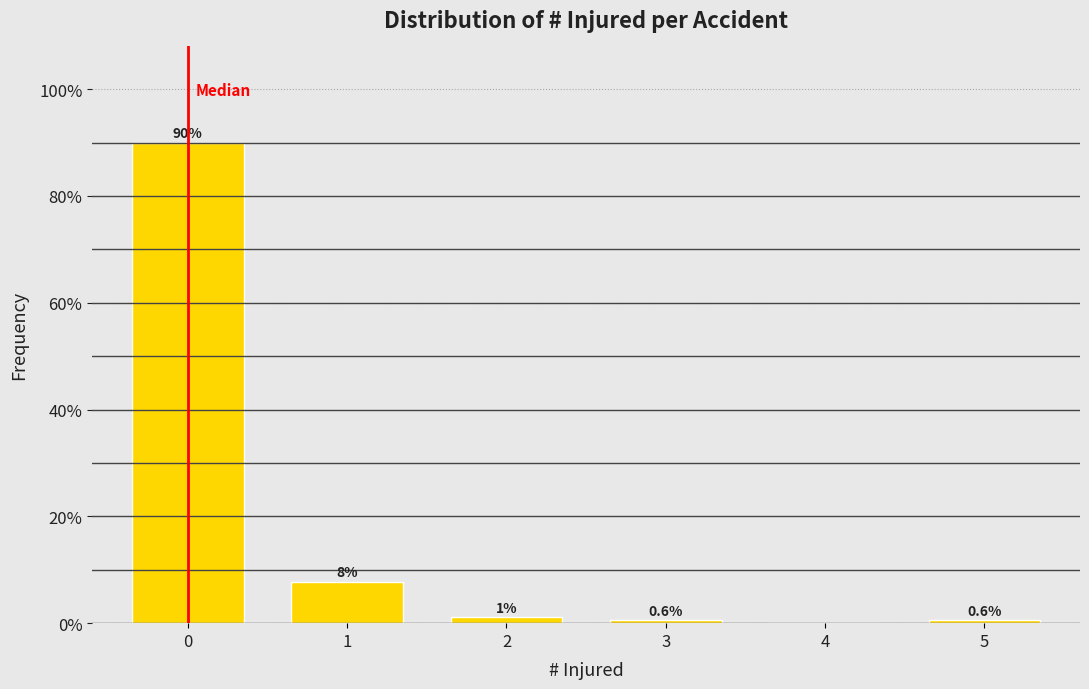

Read the value at 0.

90.0